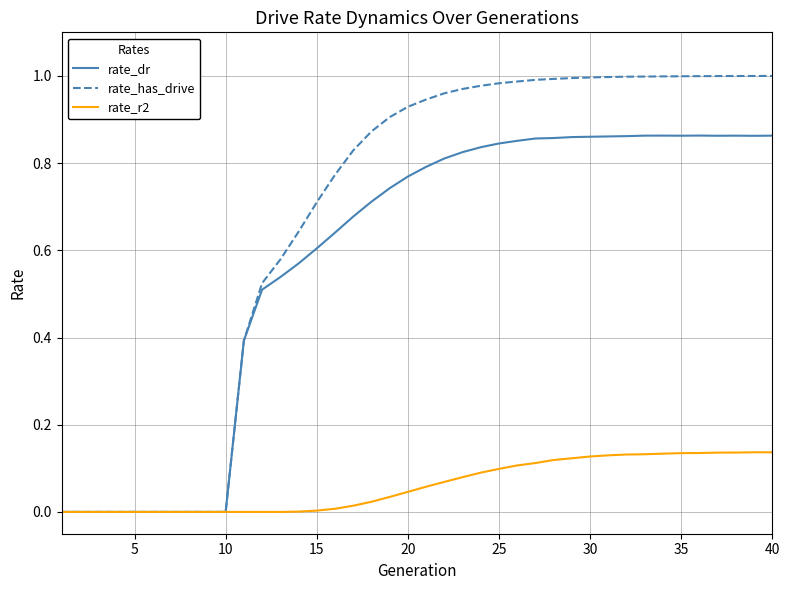

Rank the series by their maximum value, from highest to lowest.

rate_has_drive, rate_dr, rate_r2